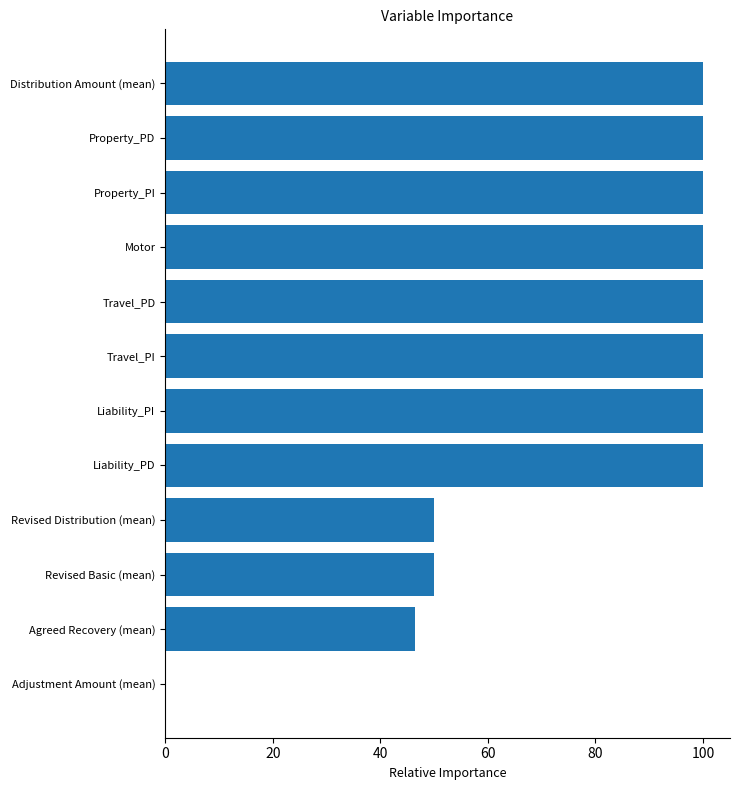

What is the approximate value at Motor?

100.0